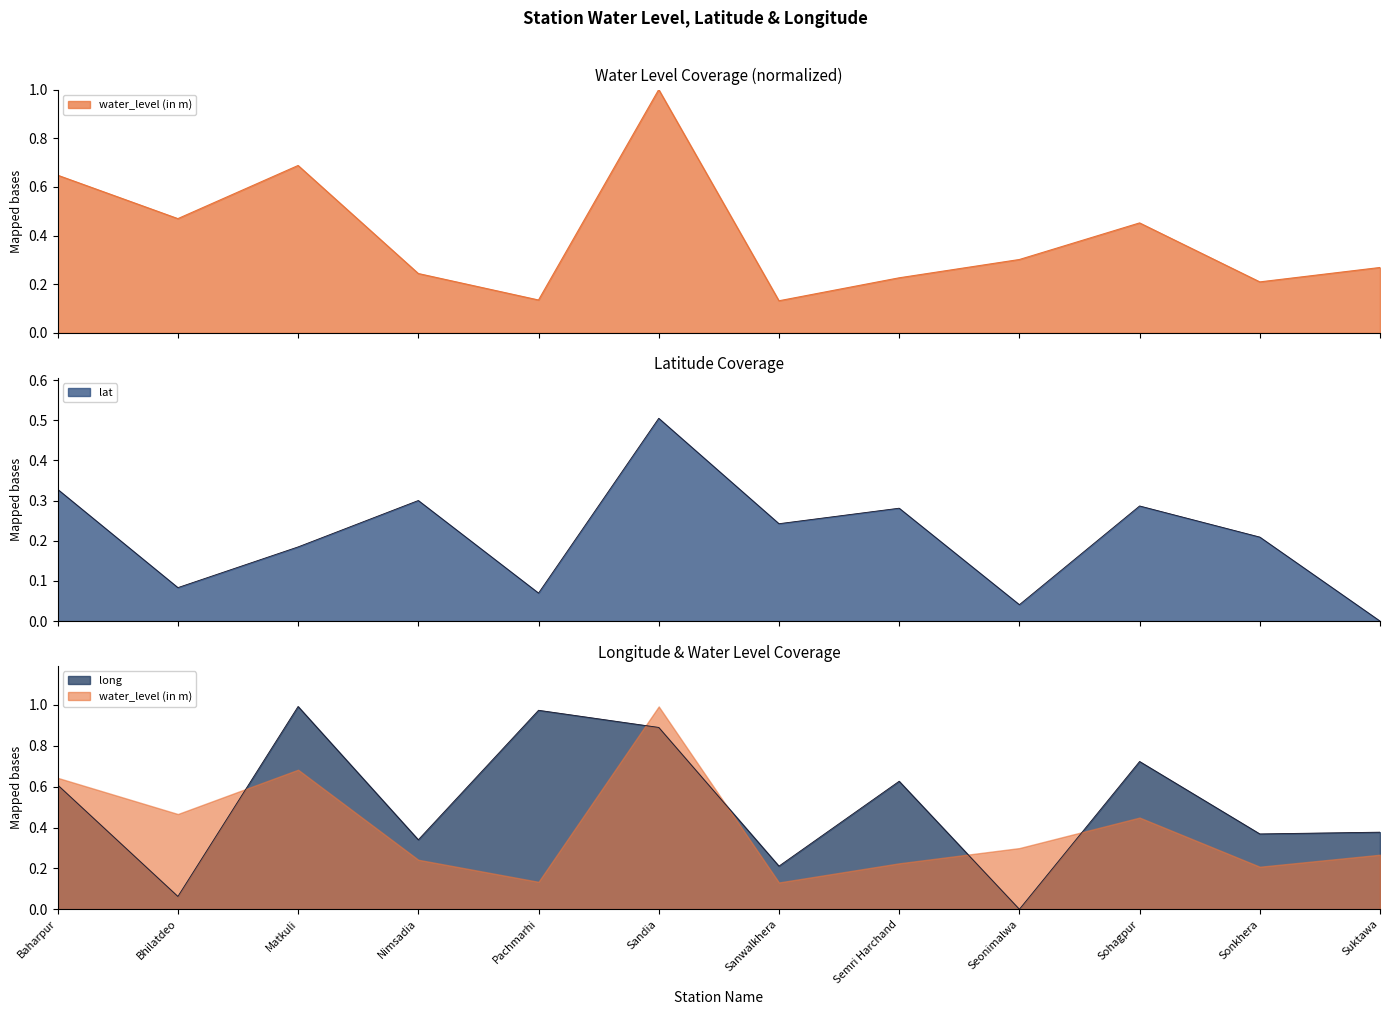

What is the approximate value of lat at Matkuli?

0.2